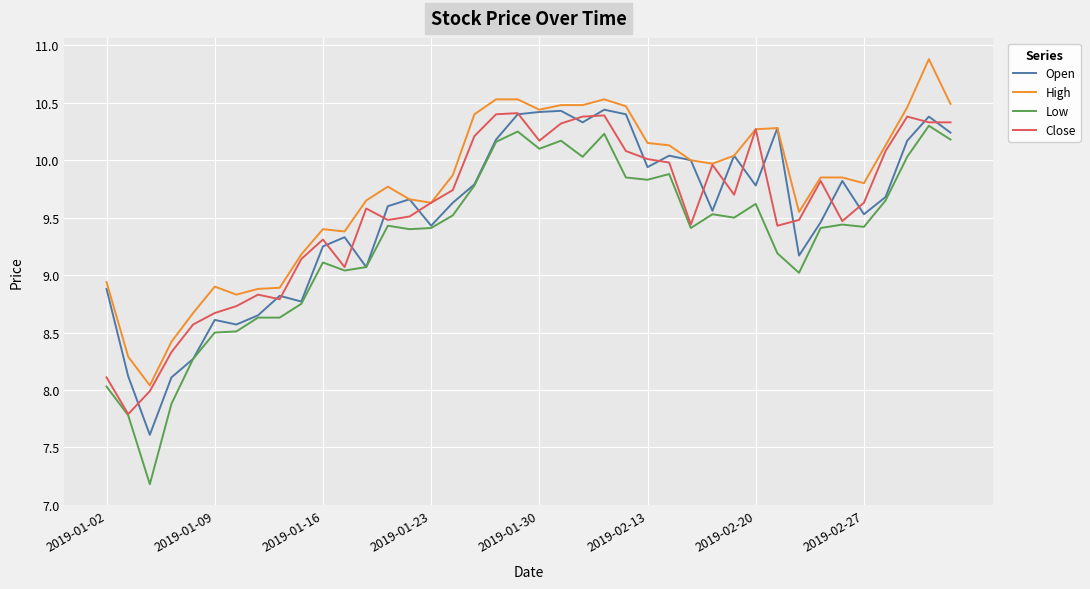

What is the lowest value of the Close series?

7.8